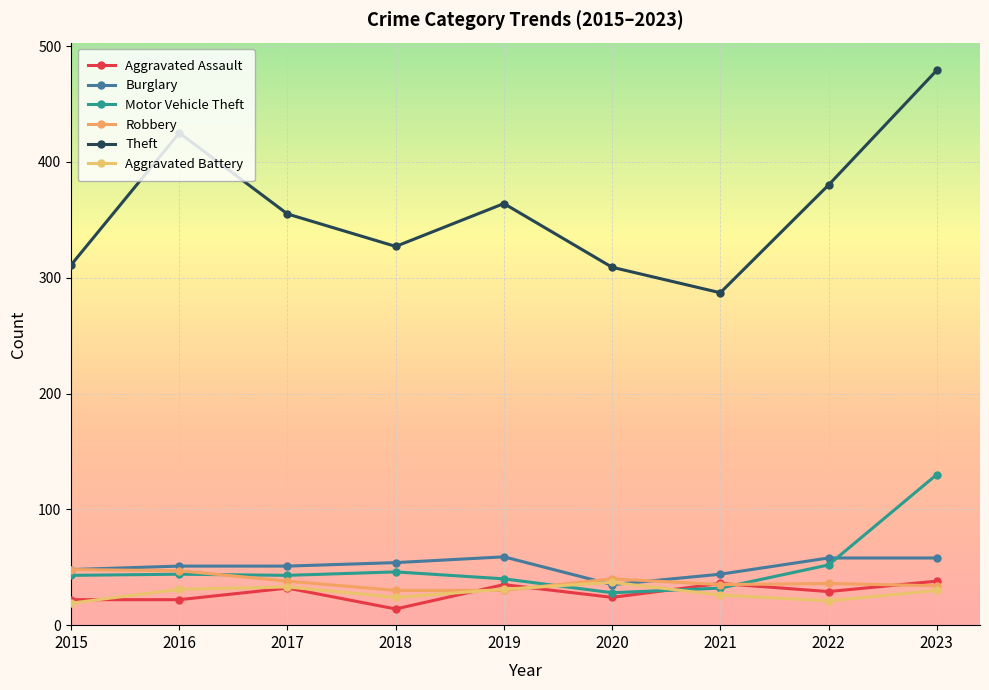

True or false: Burglary has more than 0 points higher than both neighbors.

True